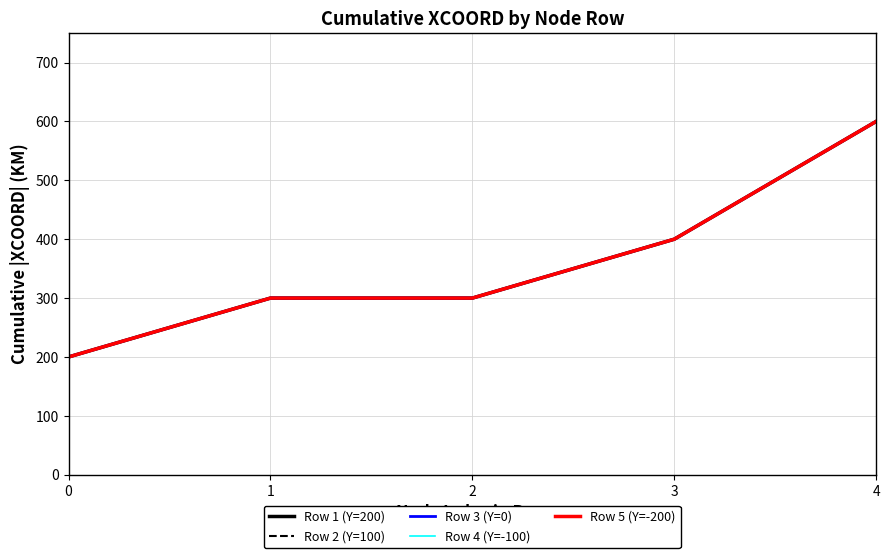

What is the minimum value for Row 2 (Y=100)?

200